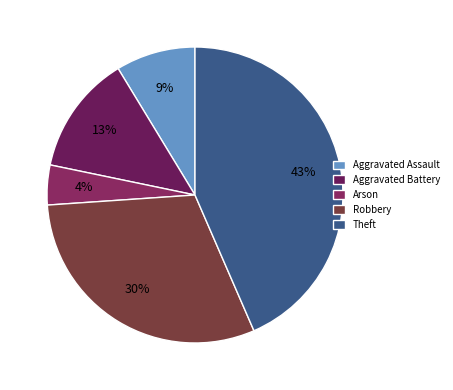

Which category has the biggest portion of the pie?

Theft